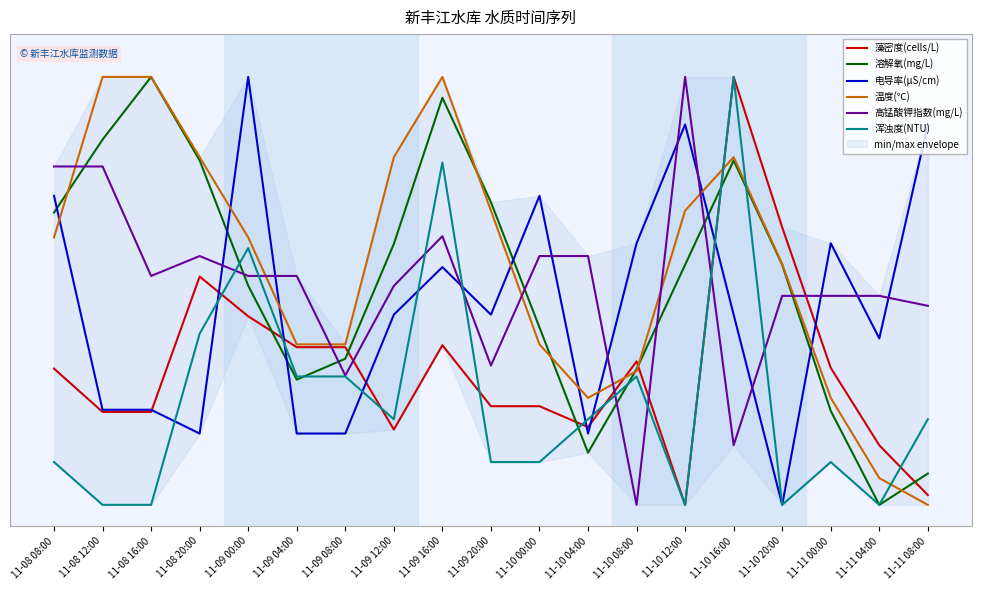

Count the number of categories in the chart.

19